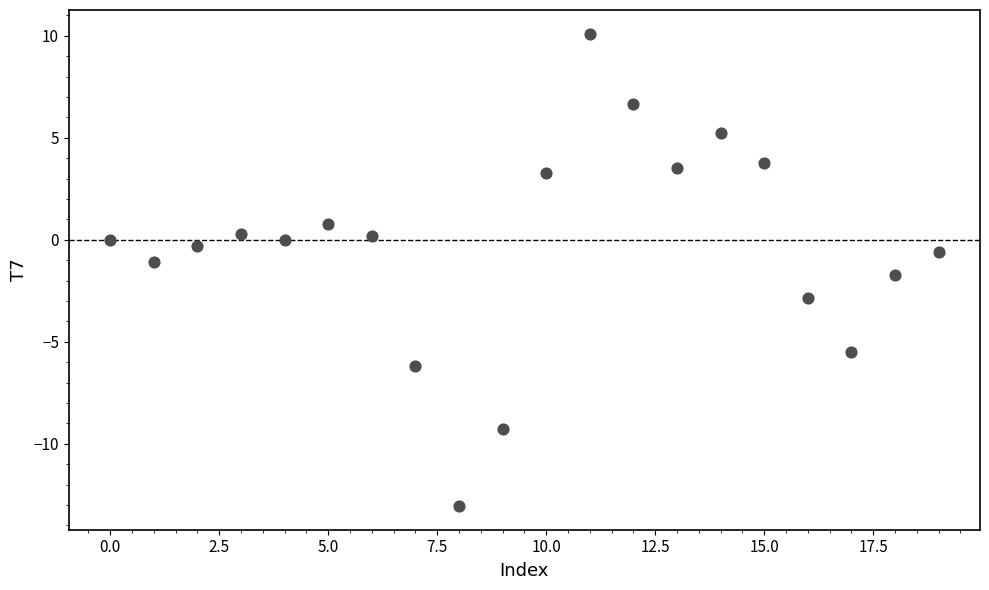

What is the range of Y values (max minus min)?

23.2